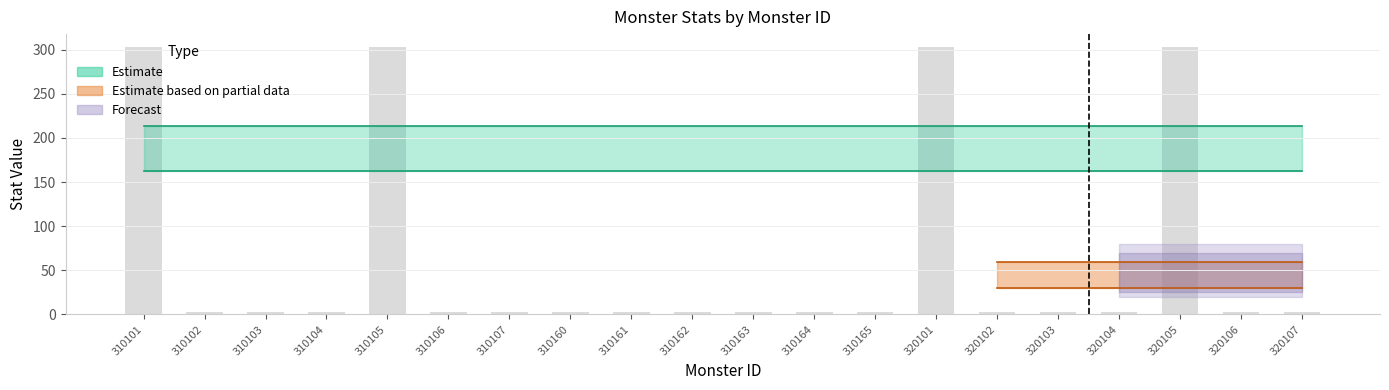

Reading left to right, list all the values displayed in this chart.

302.4	3.0	3.0	3.0	302.4	3.0	3.0	3.0	3.0	3.0	3.0	3.0	3.0	302.4	3.0	3.0	3.0	302.4	3.0	3.0